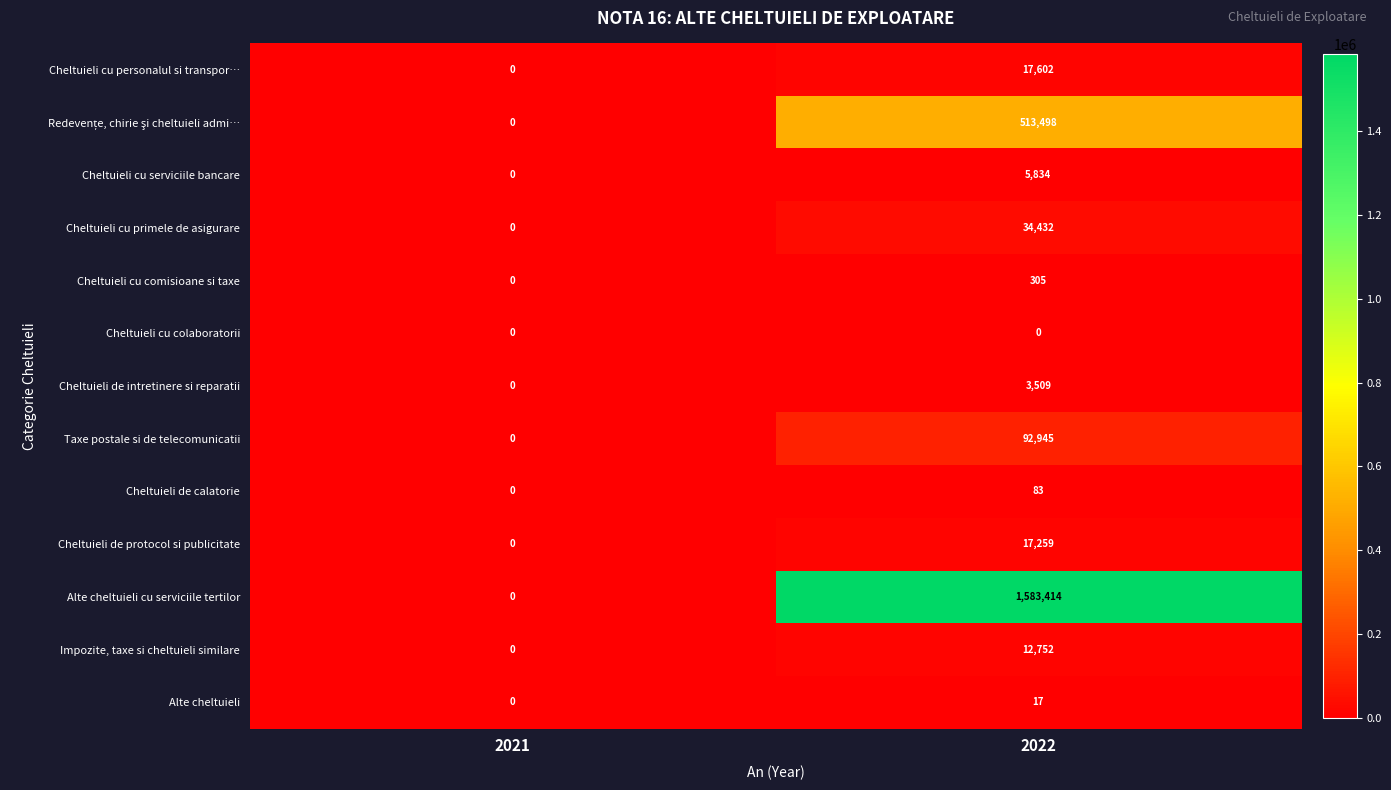

What is the greatest value displayed?

1583414